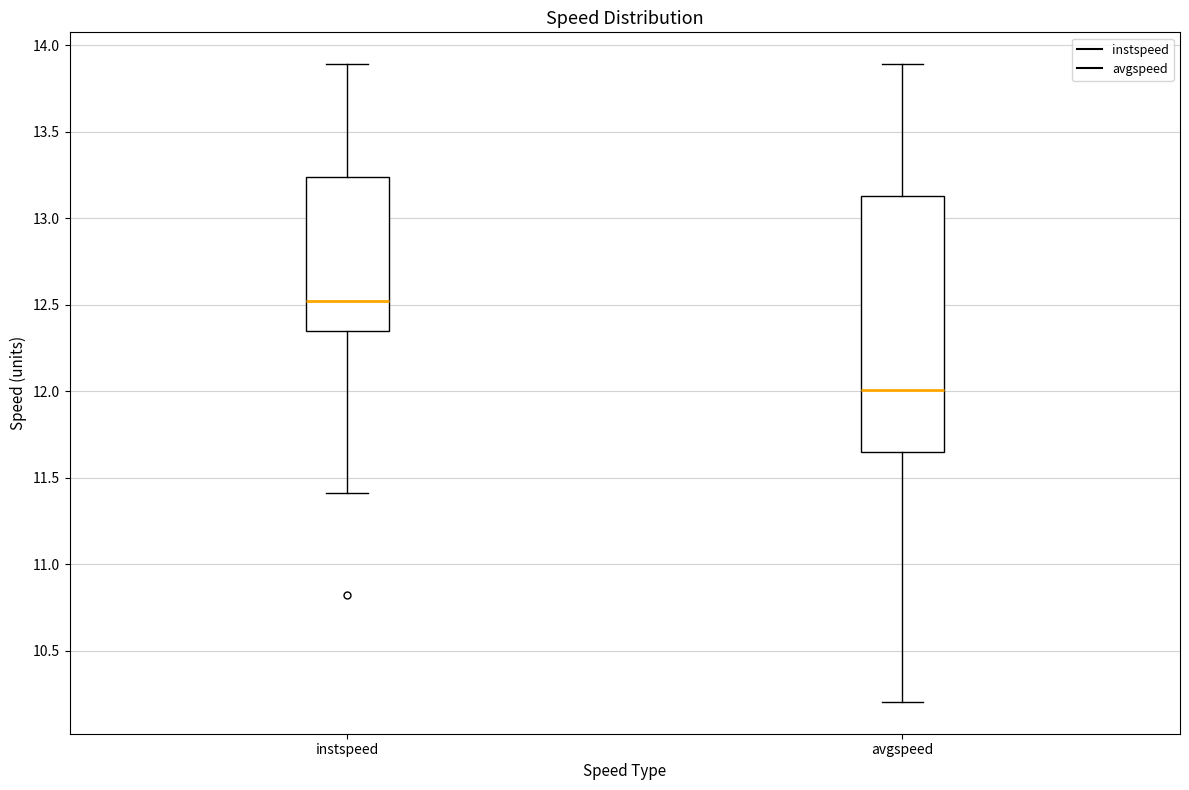

Which box has the lowest median line?

avgspeed